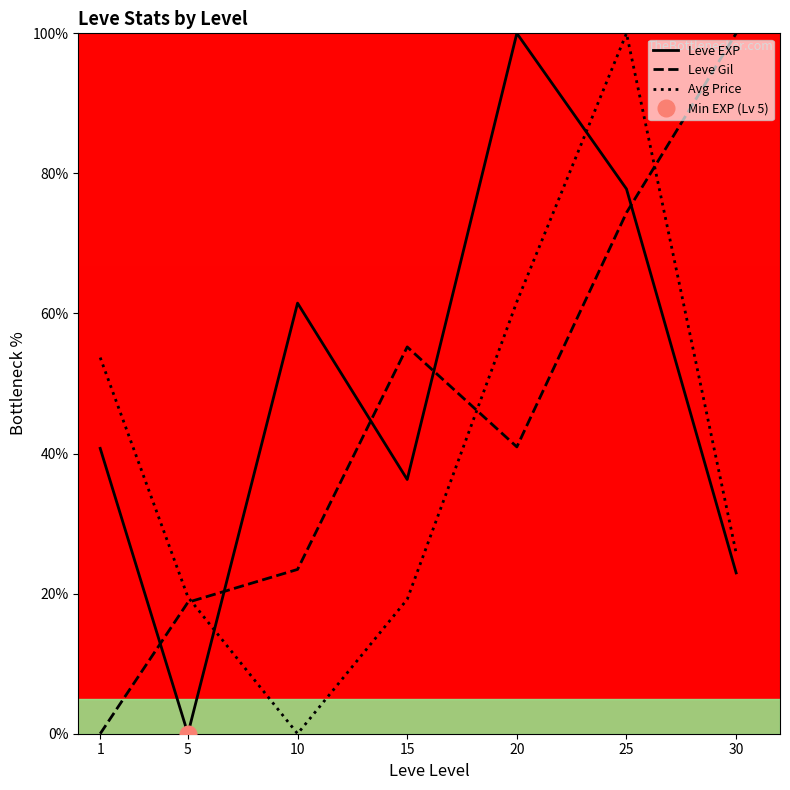

Where is Avg Price nearest to the value 50?

1